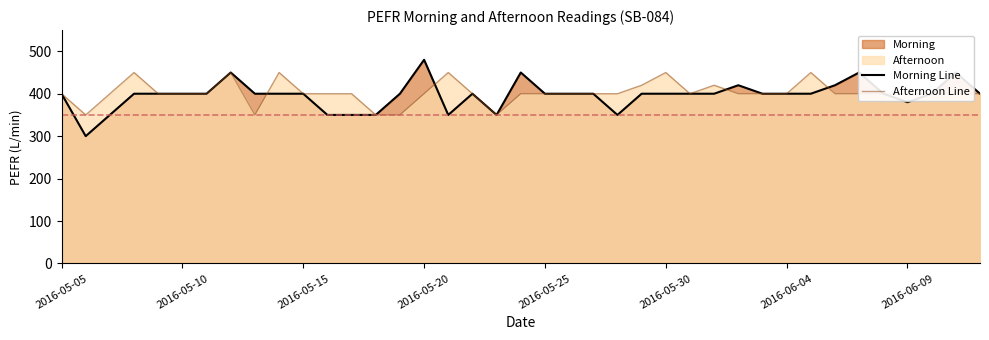

Read the Morning Line value at 2016-05-25, to the nearest 5.

400